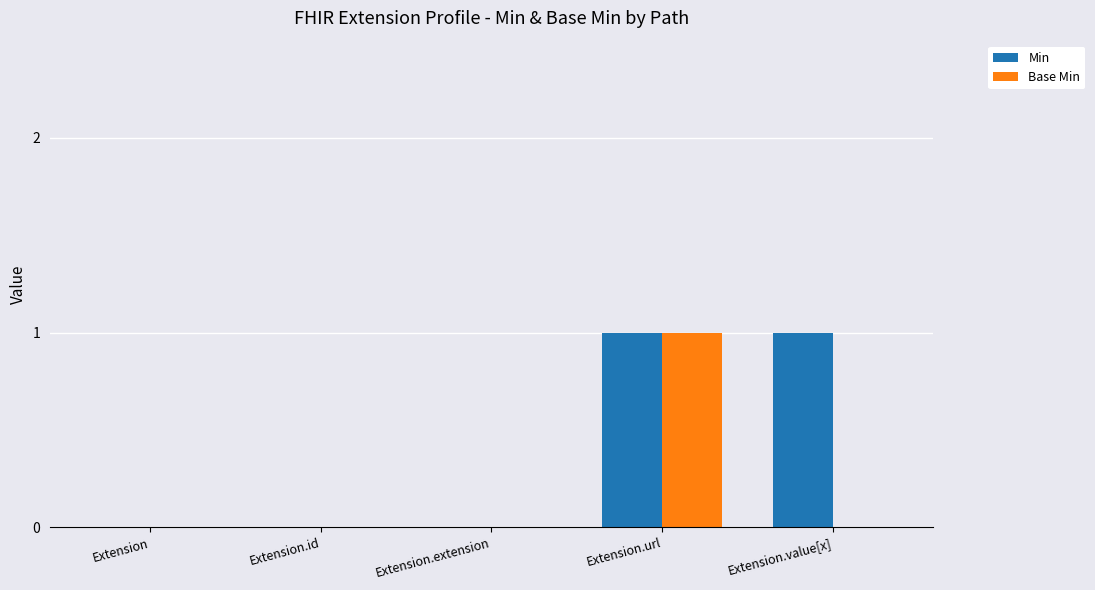

Reading left to right, extract all data points from this chart.

Min: 0	0	0	1	1
Base Min: 0	0	0	1	0